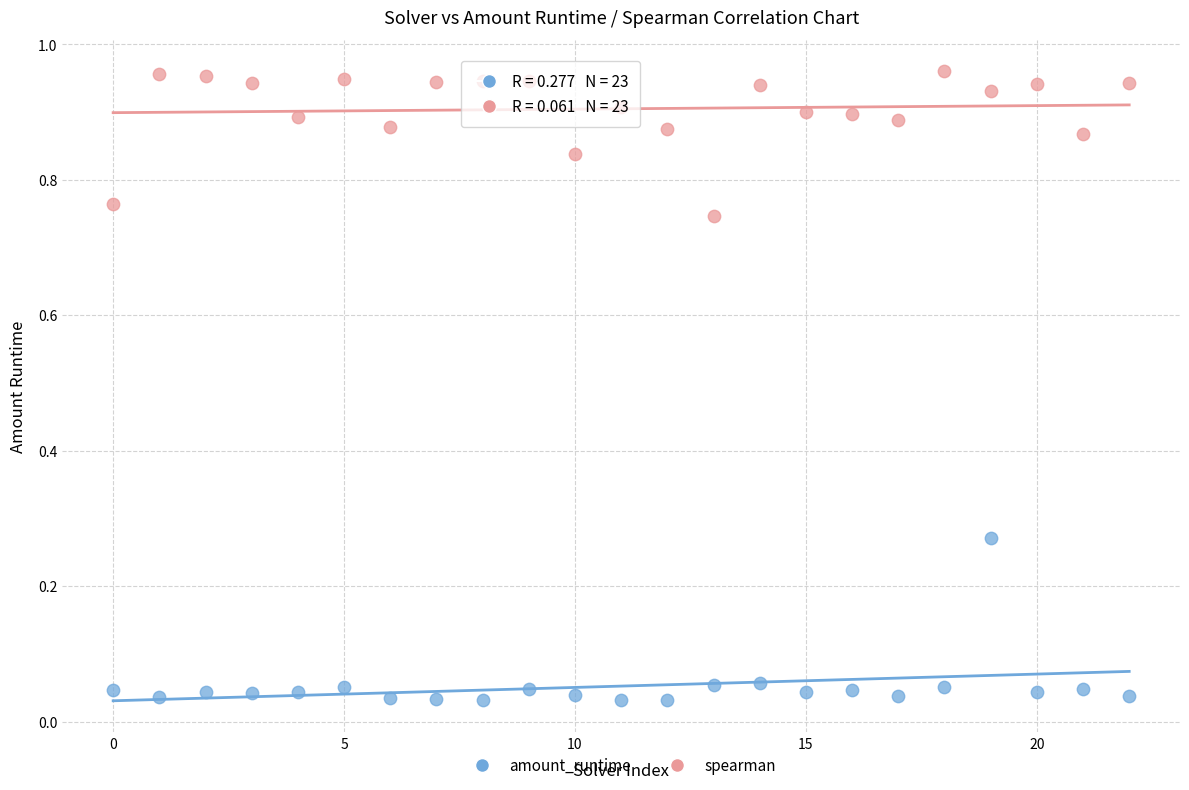

What are all the series names shown in the legend?

amount_runtime, spearman